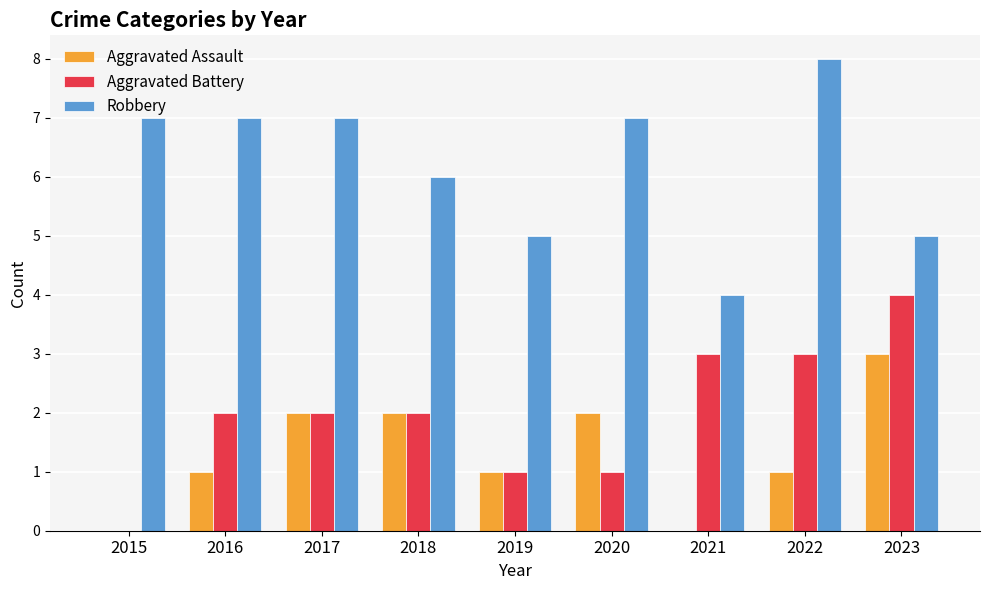

Which series changed the most between 2021 and 2023?

Aggravated Assault